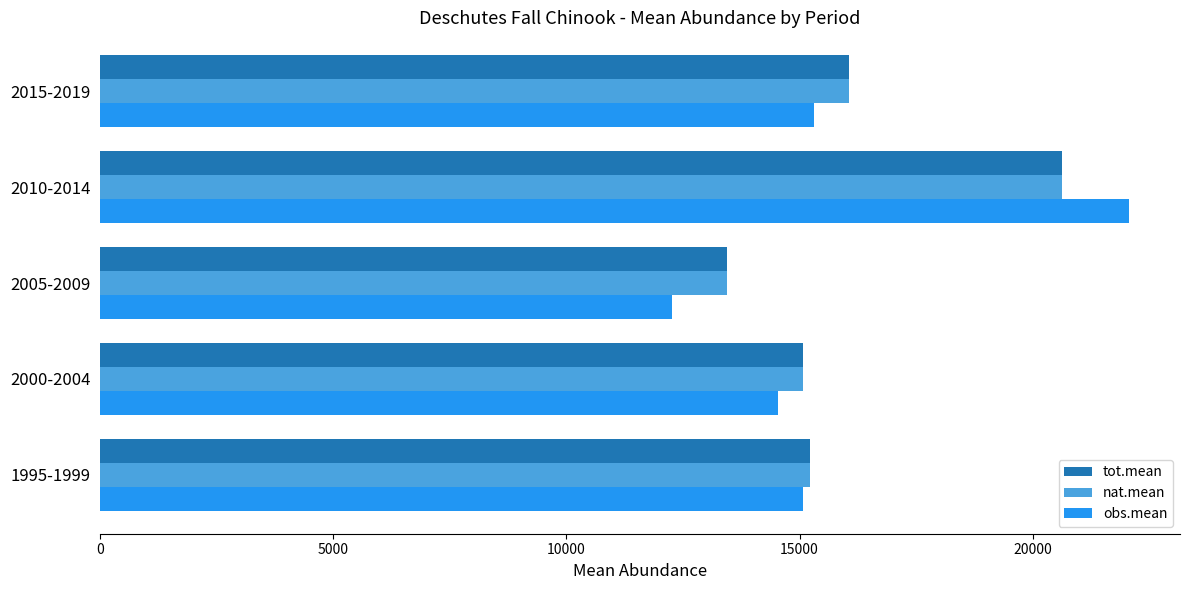

At which category is the sum across all series the highest?

2010-2014